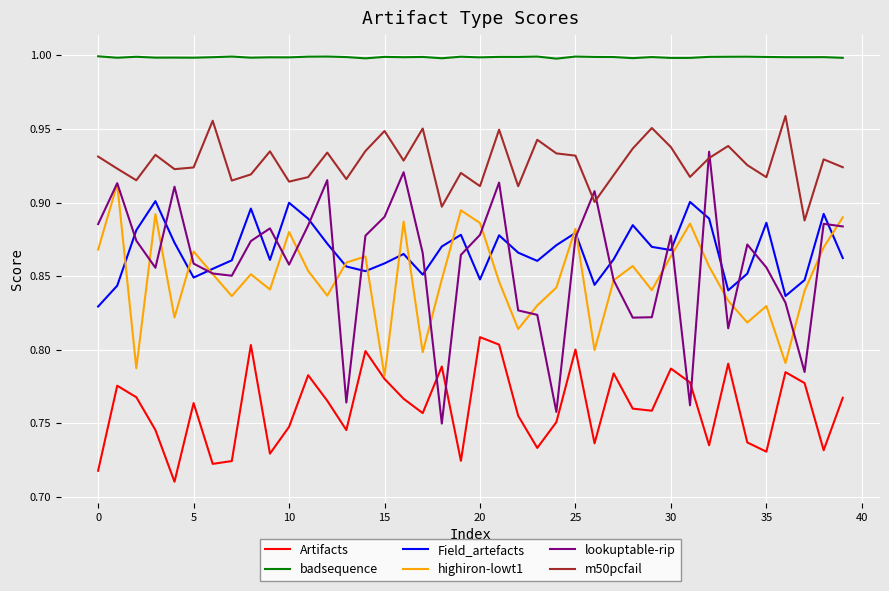

Which series has the largest range (max minus min)?

lookuptable-rip